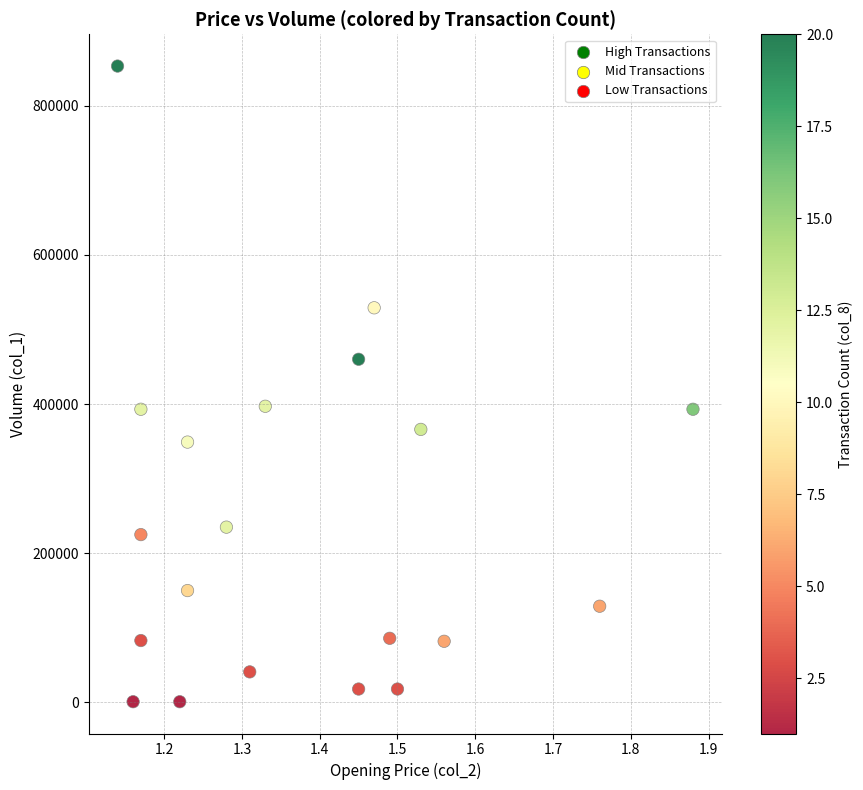

What is the range of Y values (max minus min)?

852000